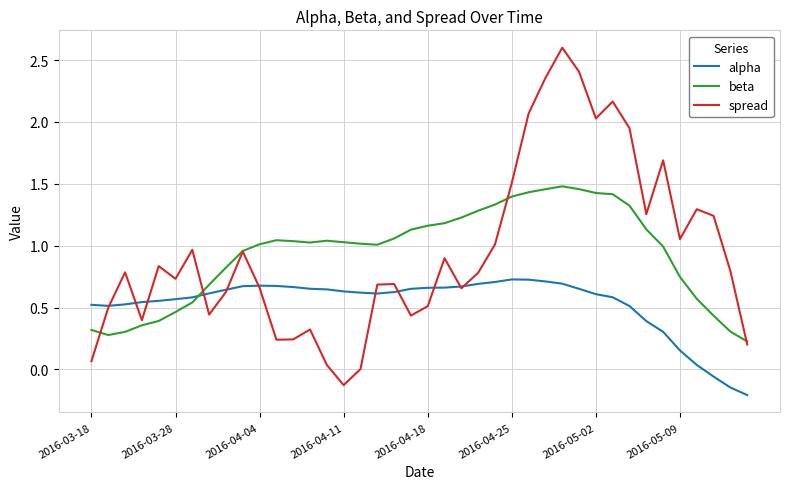

Which series has the largest range (max minus min)?

spread